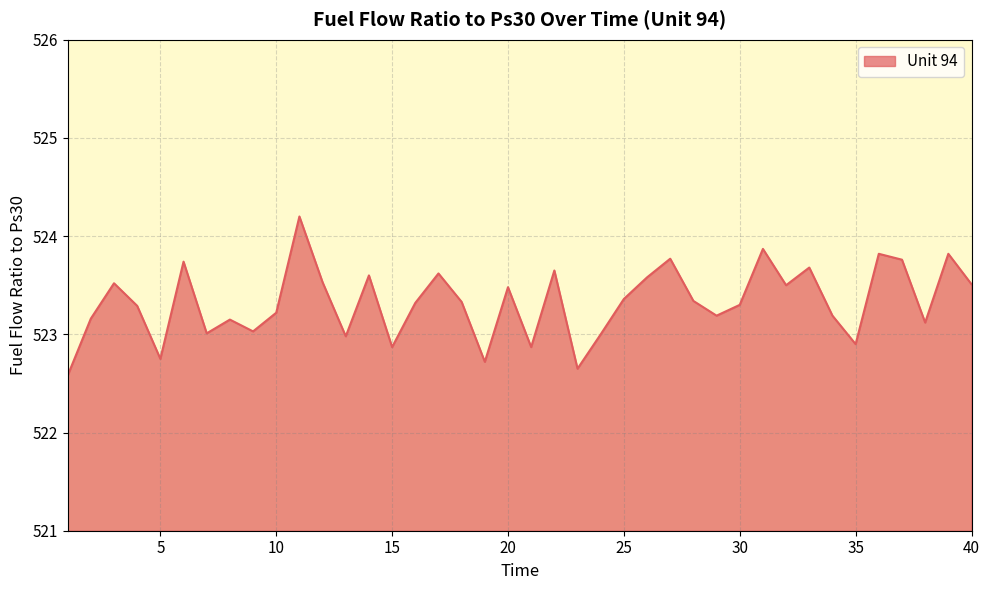

The value at 15 is 522.9. True or false?

True